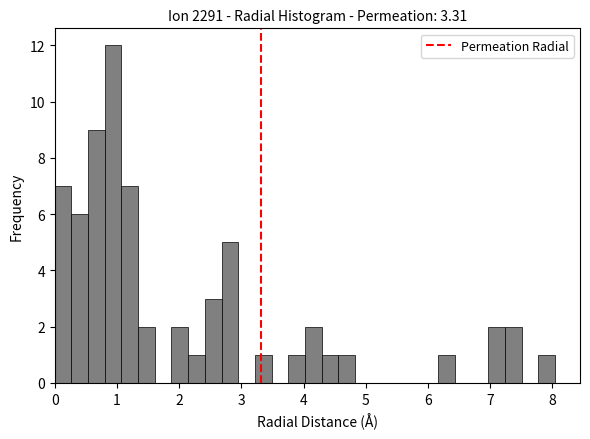

Read against the x-axis, roughly where is the centre of the tallest bar?

0.9